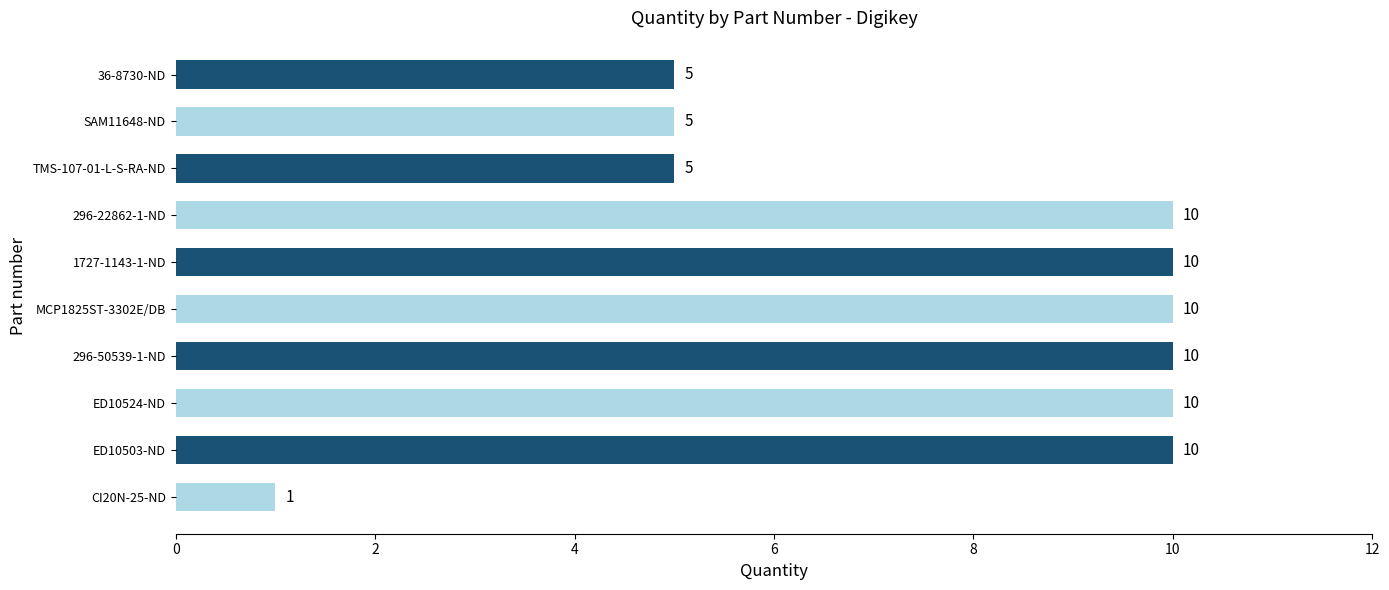

What is the difference between the maximum and minimum values?

9